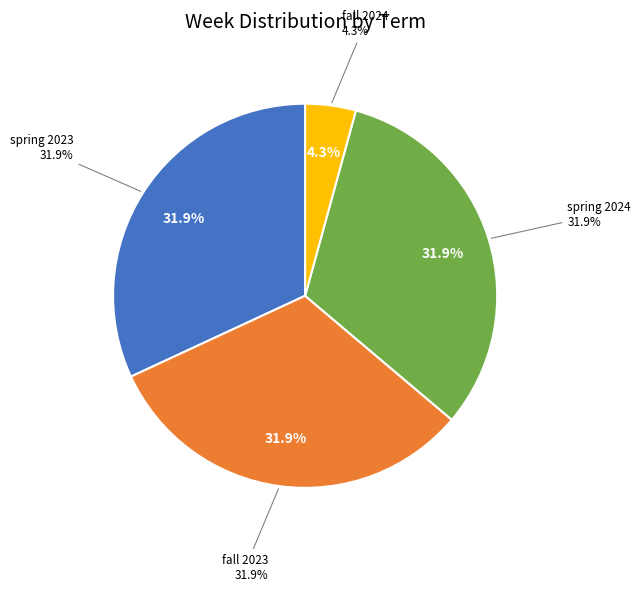

Is it true that fall 2024 is 1% of the pie?

False